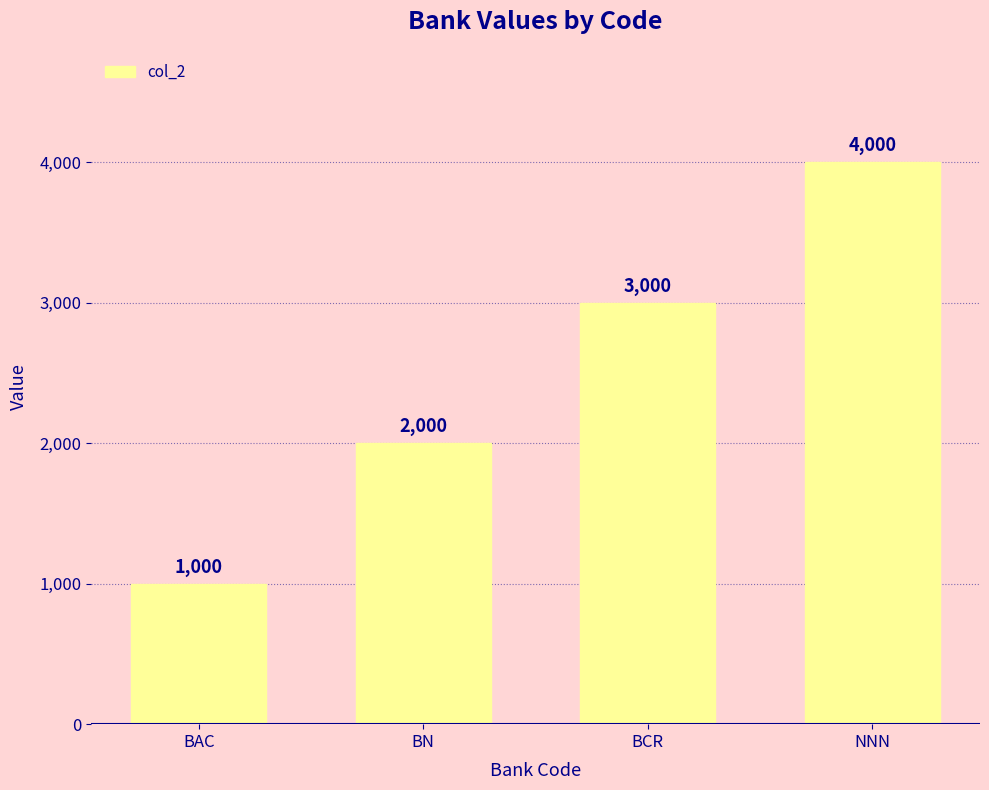

What position from the right is BAC?

4